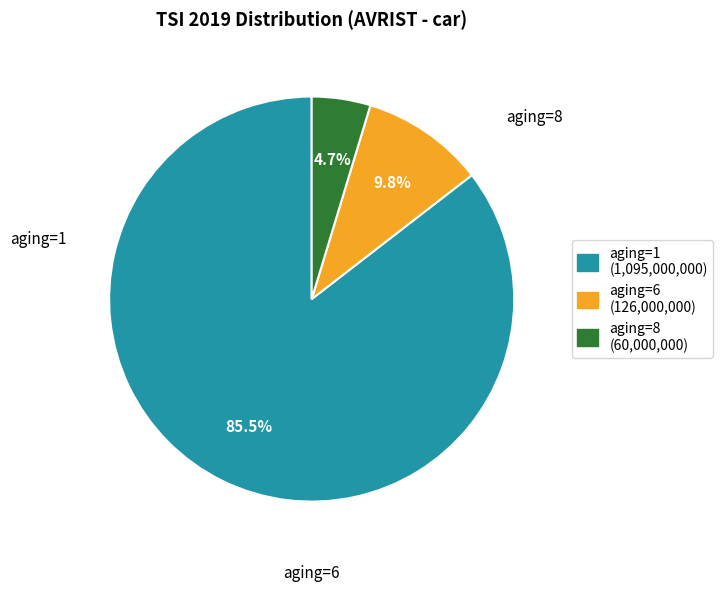

How much of the chart is everything except aging=6?

90.2%